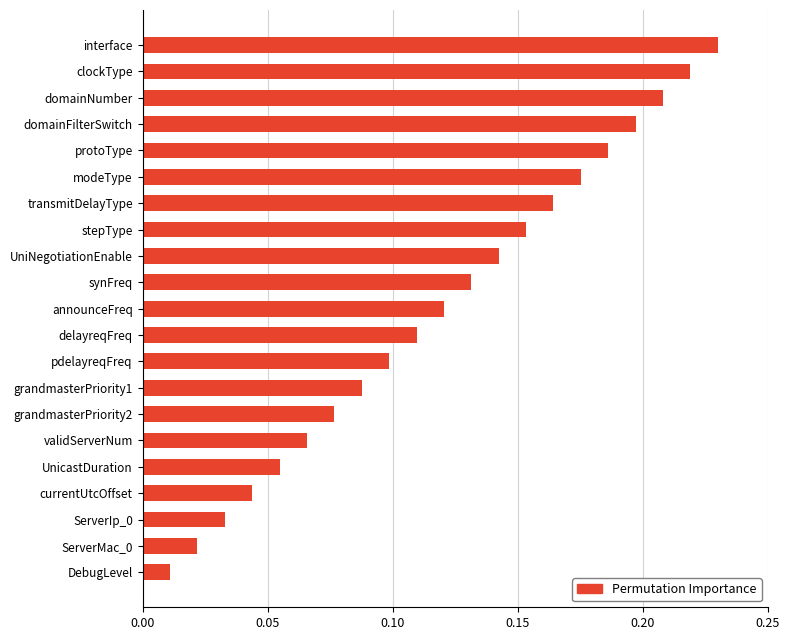

What is the label of the 20th bar from the bottom?

clockType